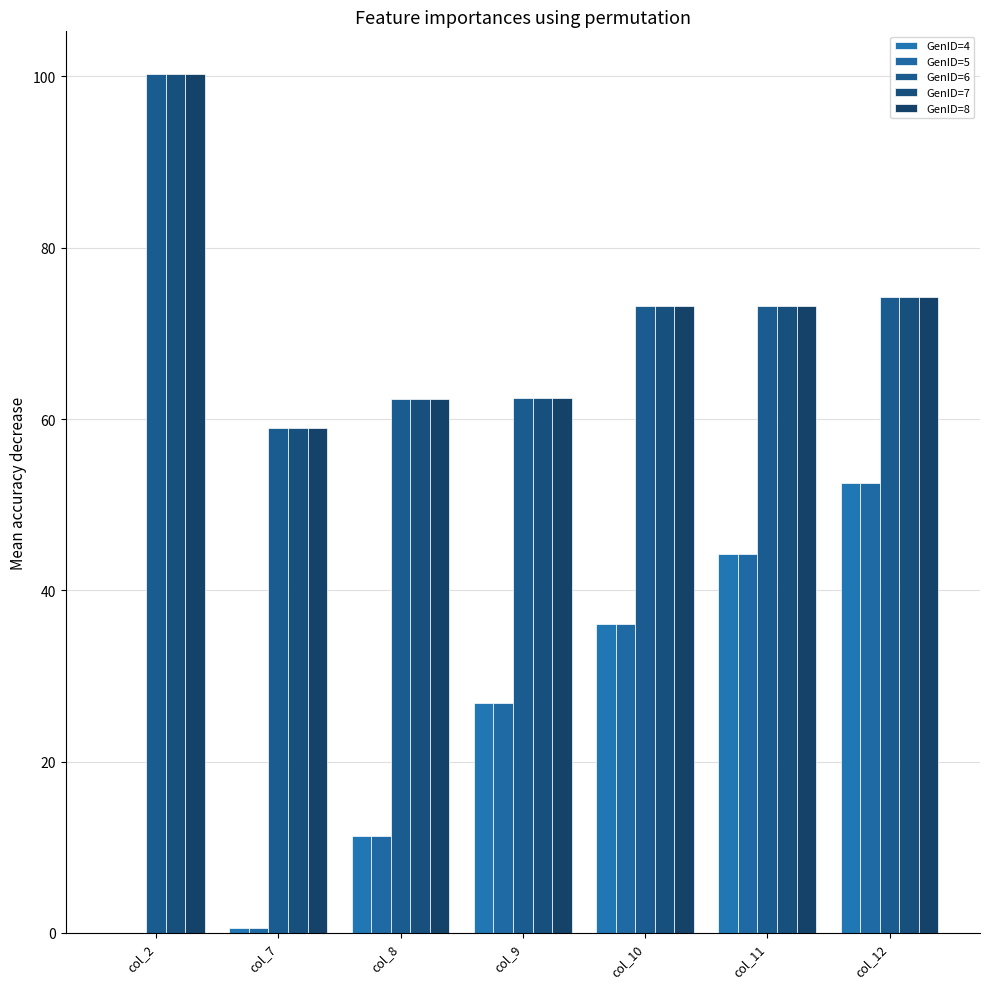

What is the sum of all GenID=8 values?

504.5